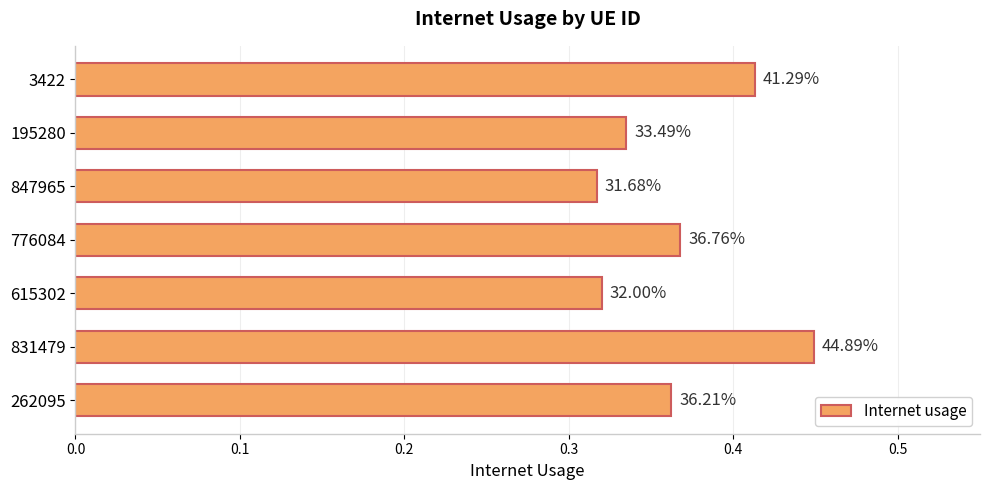

How many bars are there in total?

7